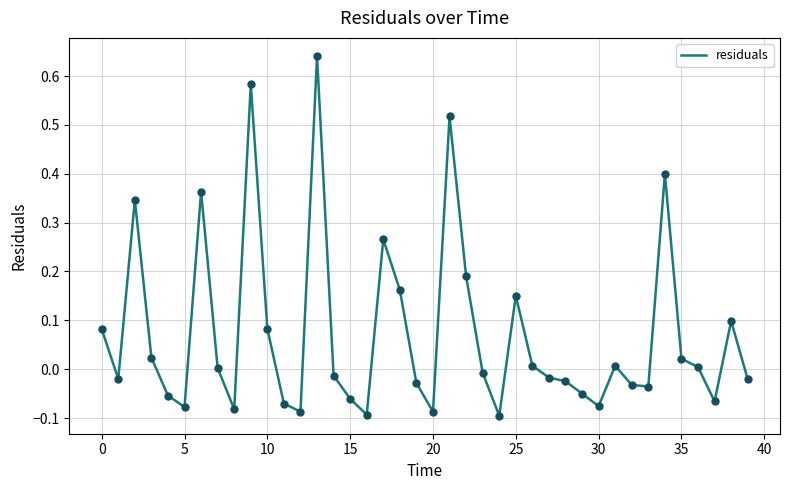

What is the difference between the maximum and minimum values?

0.7